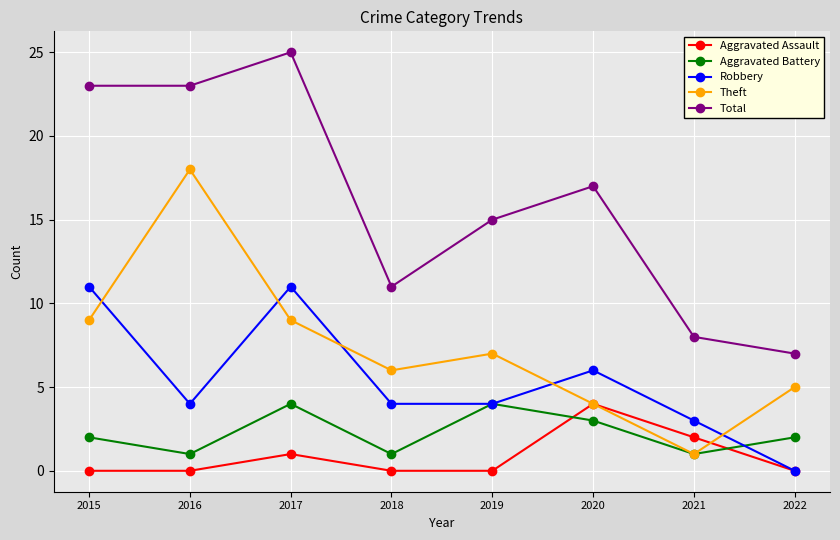

The Theft series shows 2 at 2022. True or false?

False